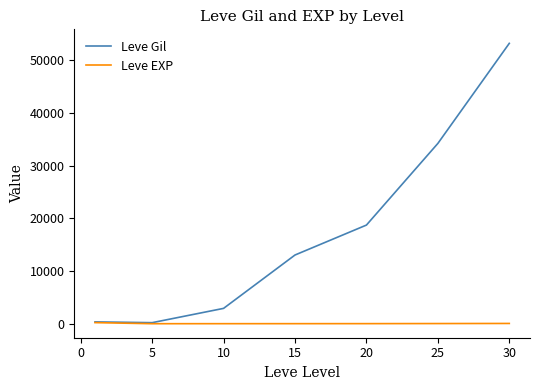

What is the greatest value displayed?

53202.5